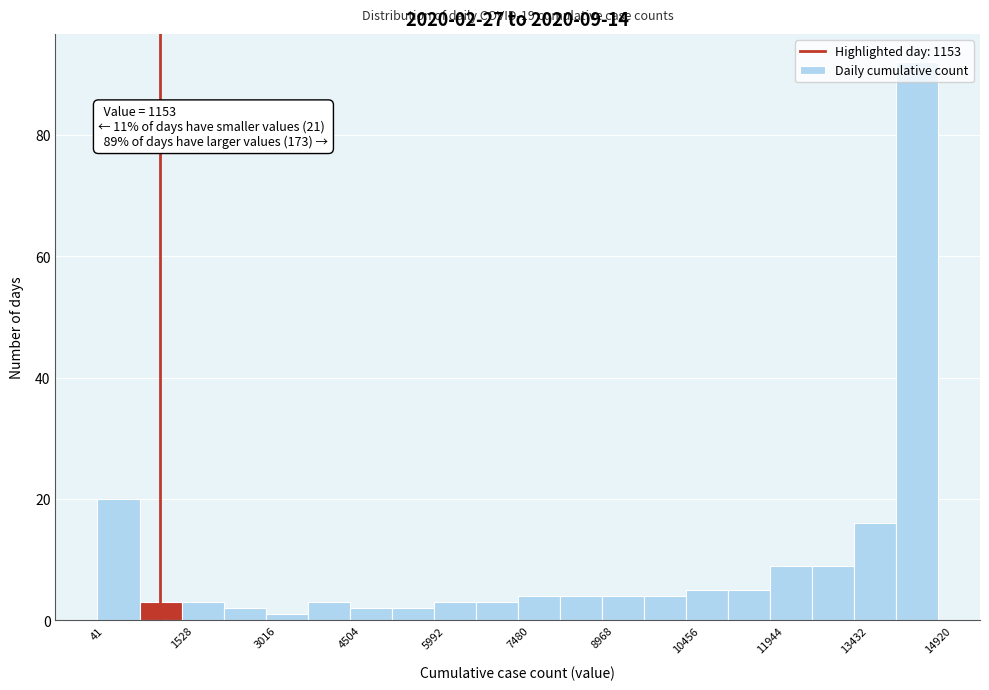

Read against the x-axis, roughly where is the centre of the tallest bar?

14600